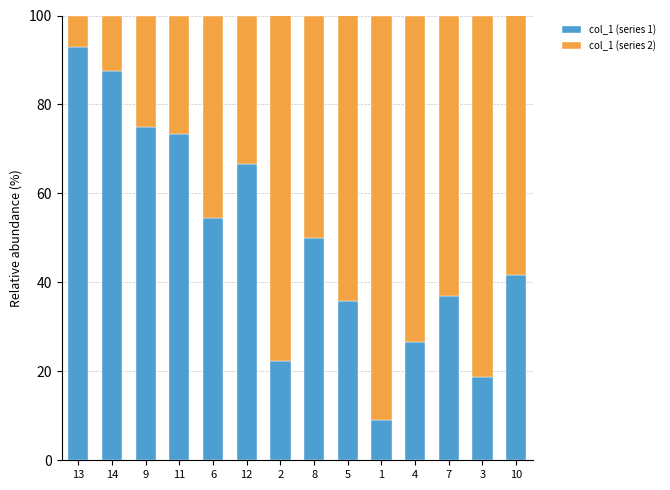

What value does the col_1 (series 1) series have at 10?

41.7